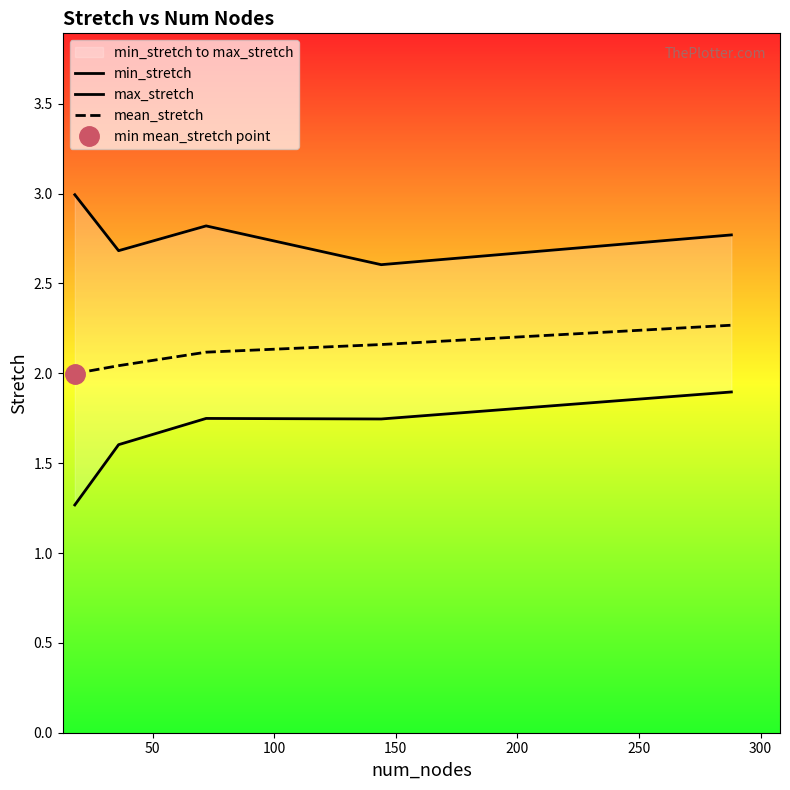

Rank the series by their maximum value, from lowest to highest.

min_stretch, mean_stretch, max_stretch